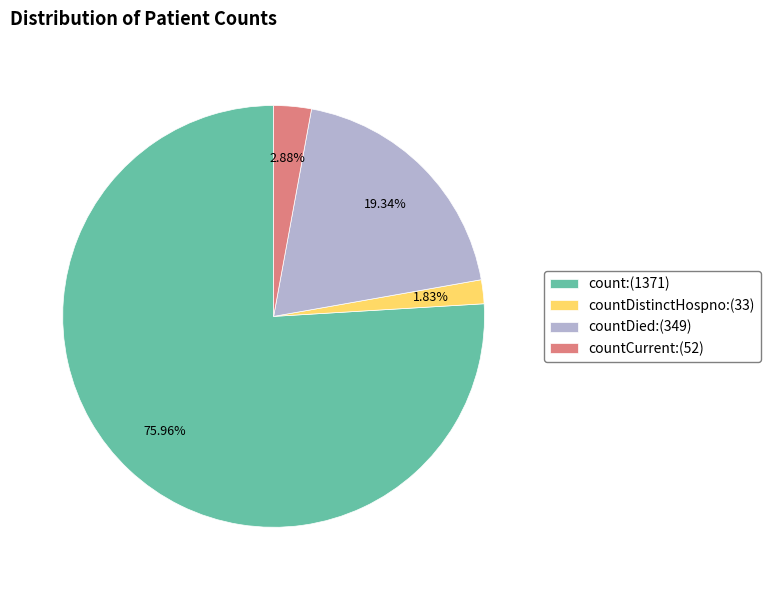

What is the smallest slice in the pie chart?

countDistinctHospno:(33)